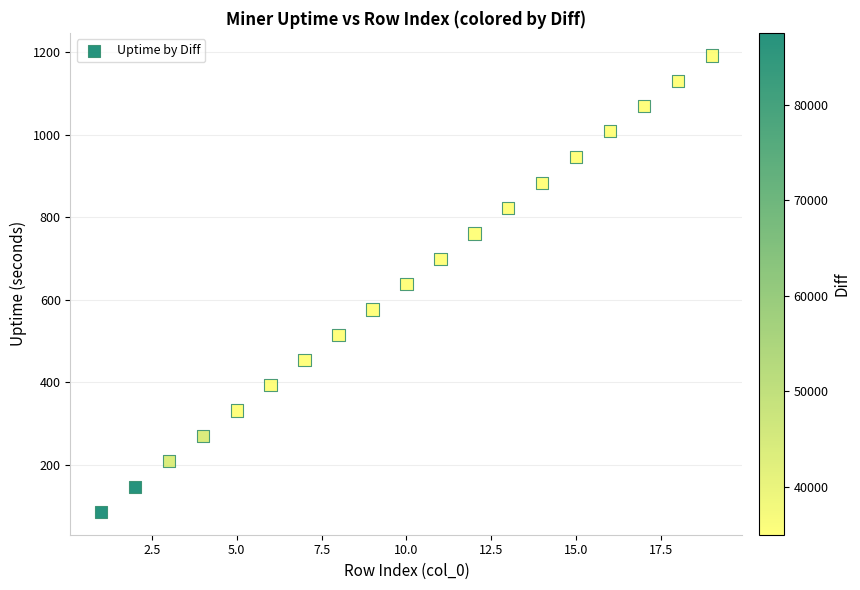

What is the range of Y values (max minus min)?

1105